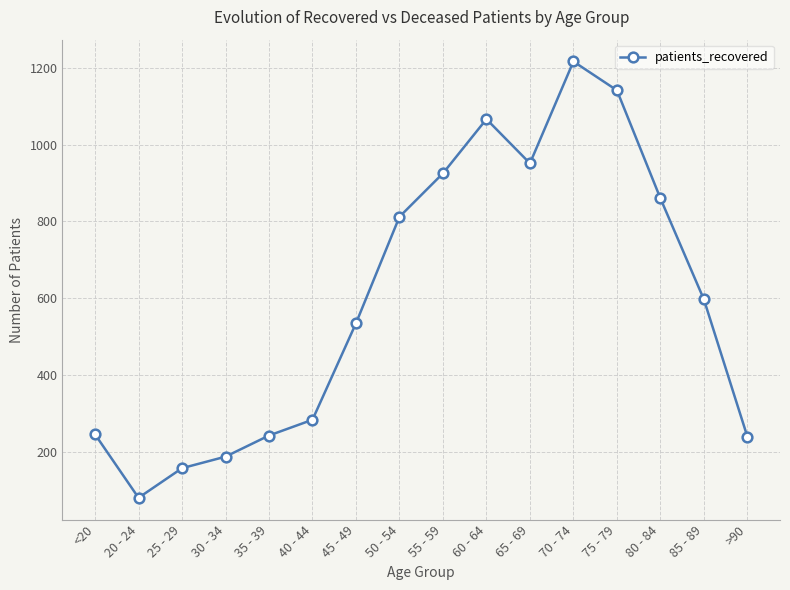

What is the value of the 5th point from the left?

243